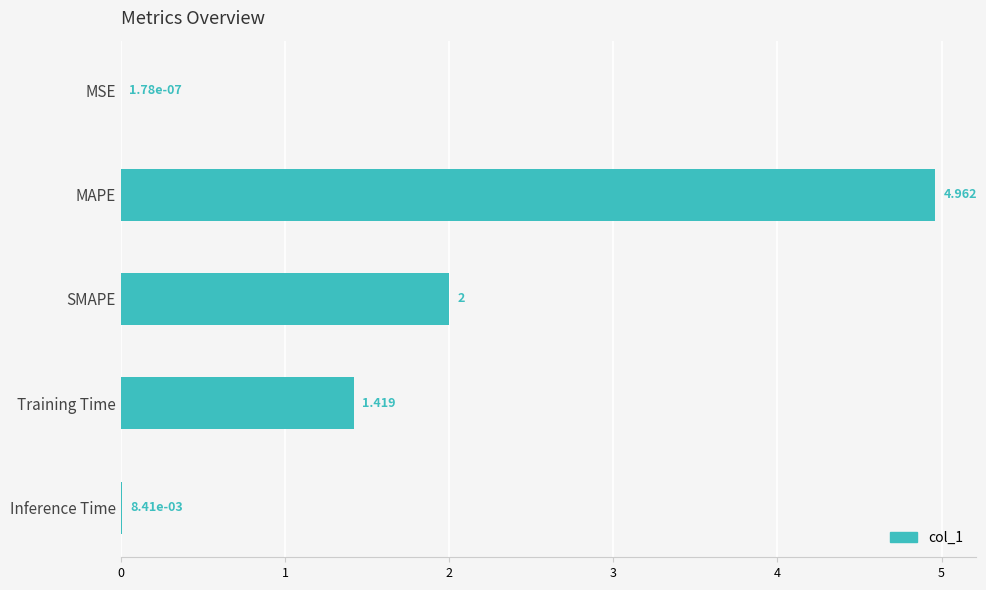

Where is the data nearest to the value 2?

SMAPE